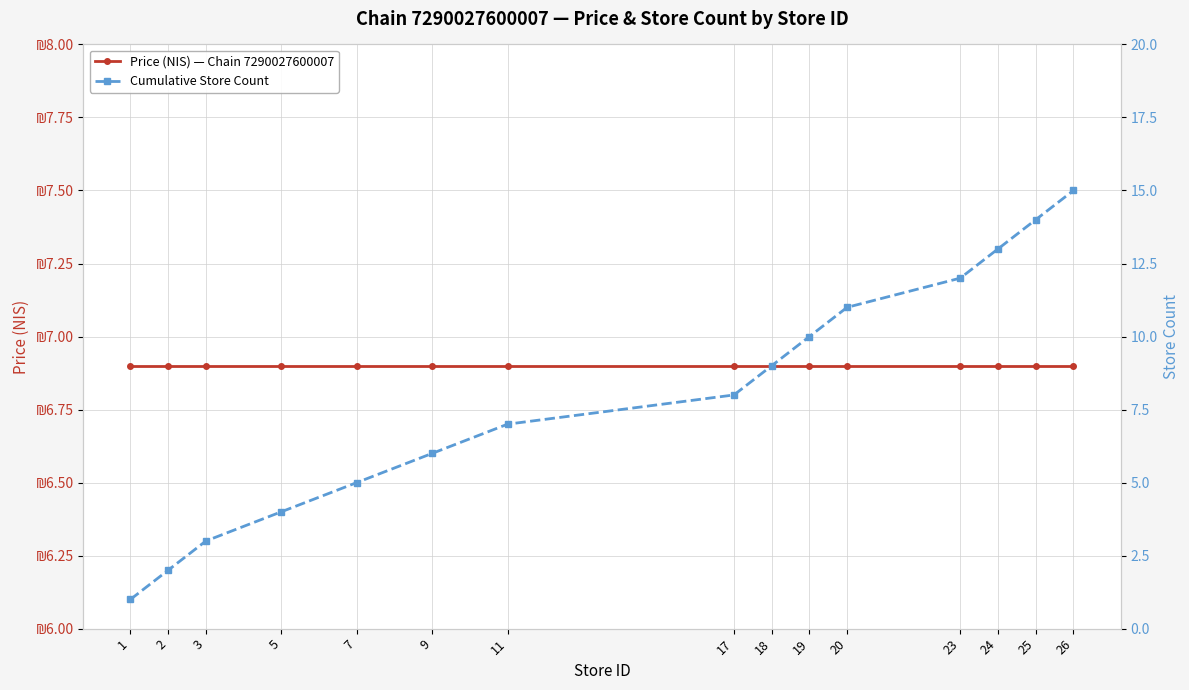

Which has a higher value, 26 or 18?

26